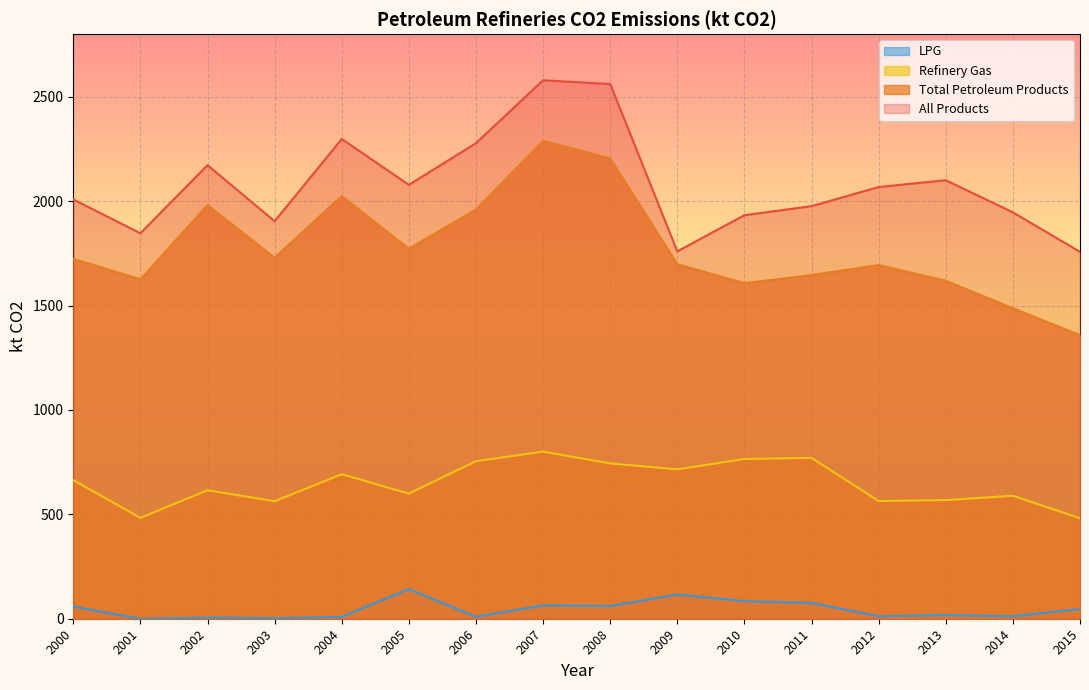

Which has a higher value, 2004 or 2006?

2004